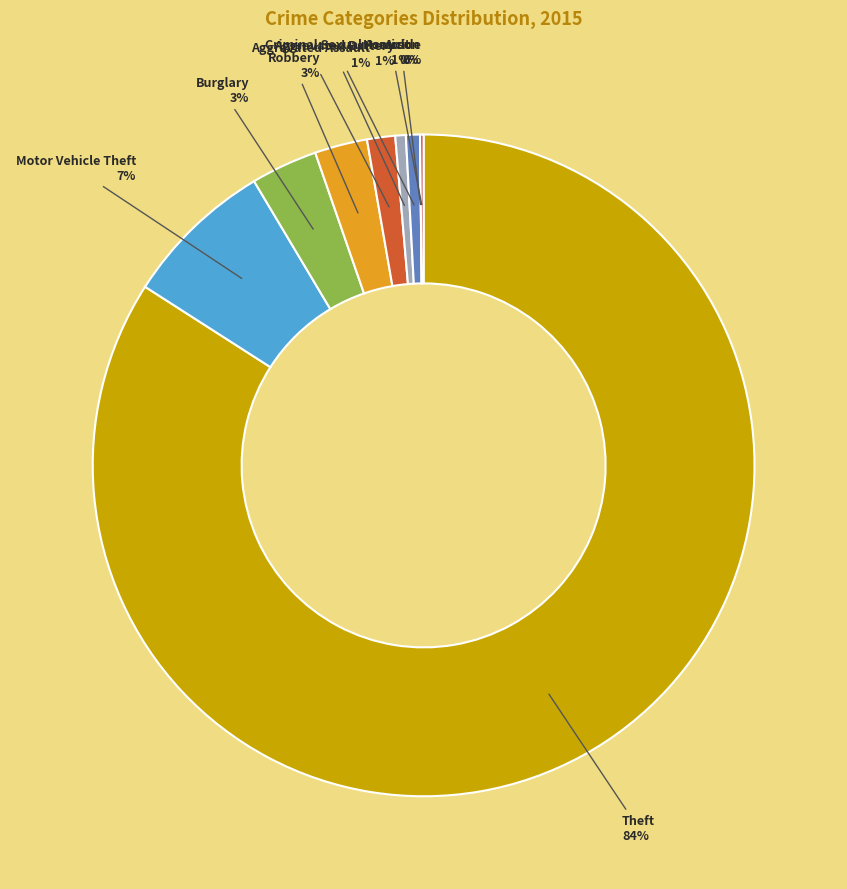

To the nearest percent, what is the average slice percentage?

11%